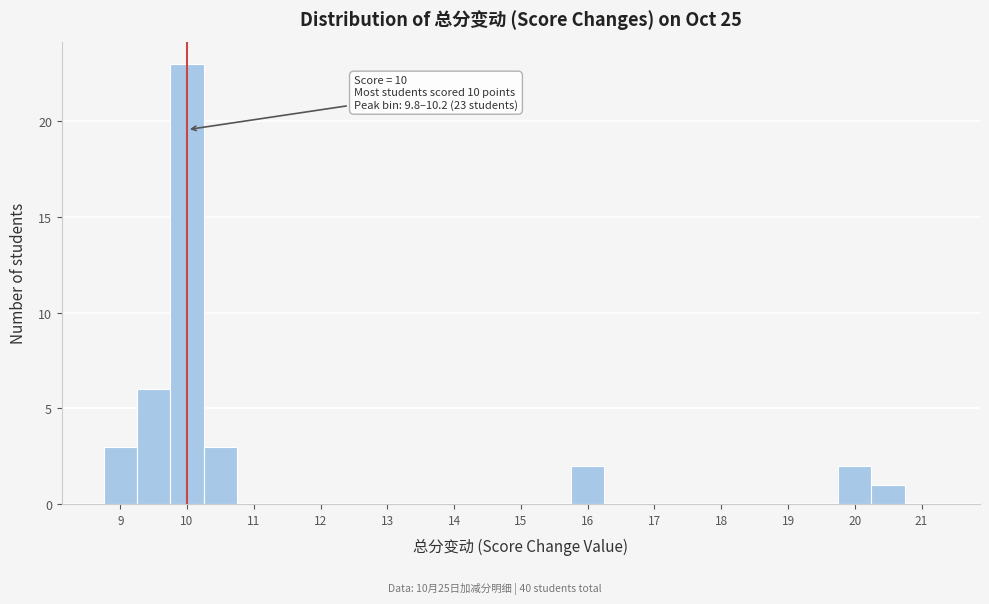

Over which range of the x-axis is the bar tallest?

9.75 to 10.25